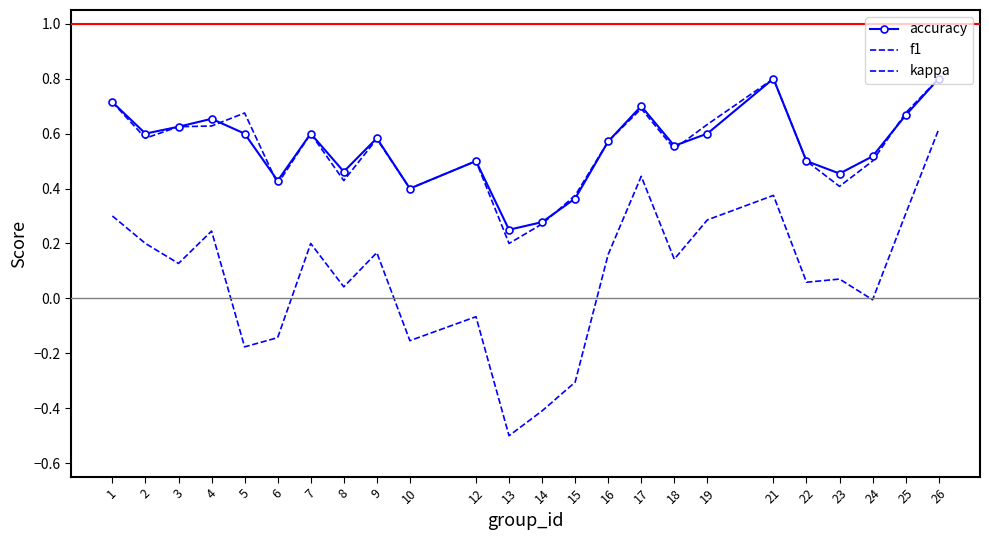

True or false: kappa has a value of 0.1 at 22.

False